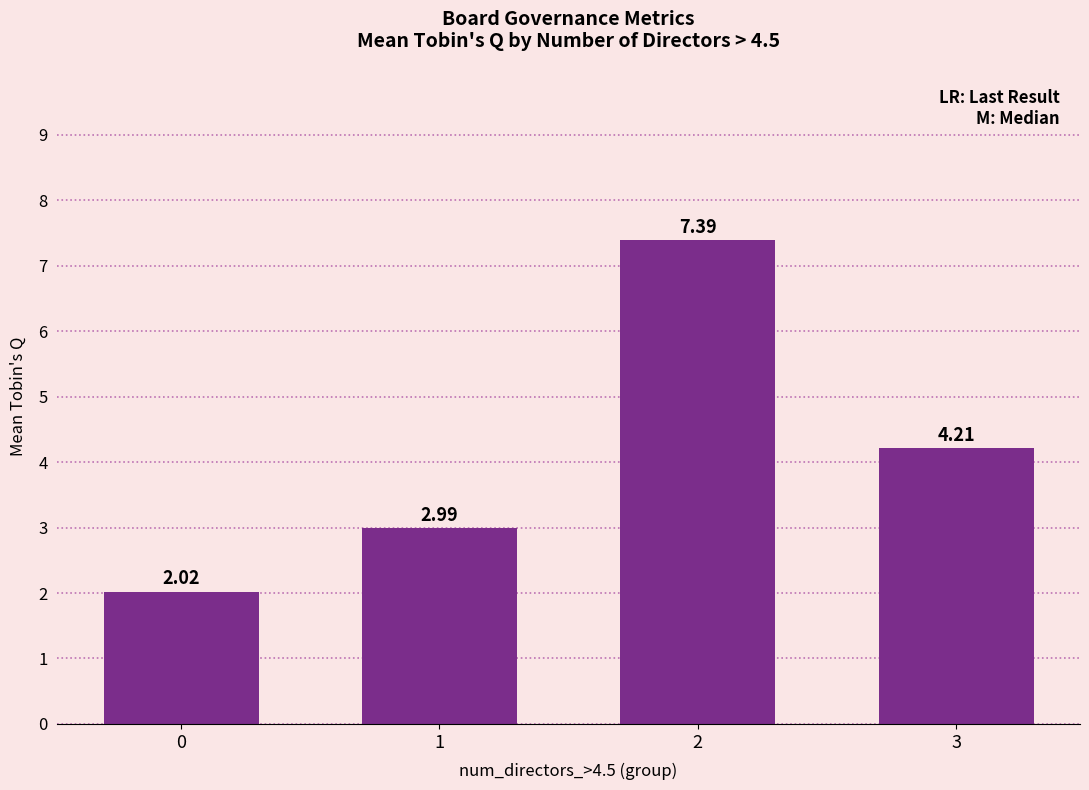

Between 3 and 0, which is larger?

3